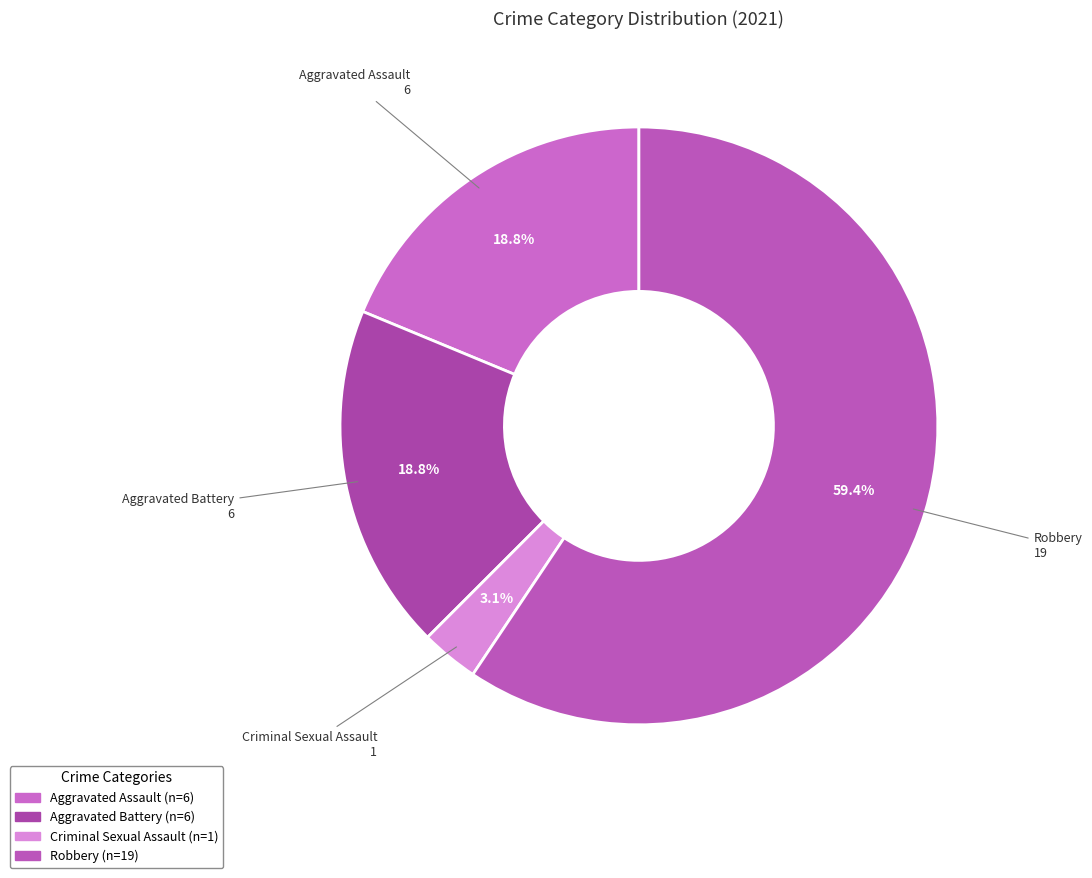

Which has a higher value, Aggravated Battery or Robbery?

Robbery